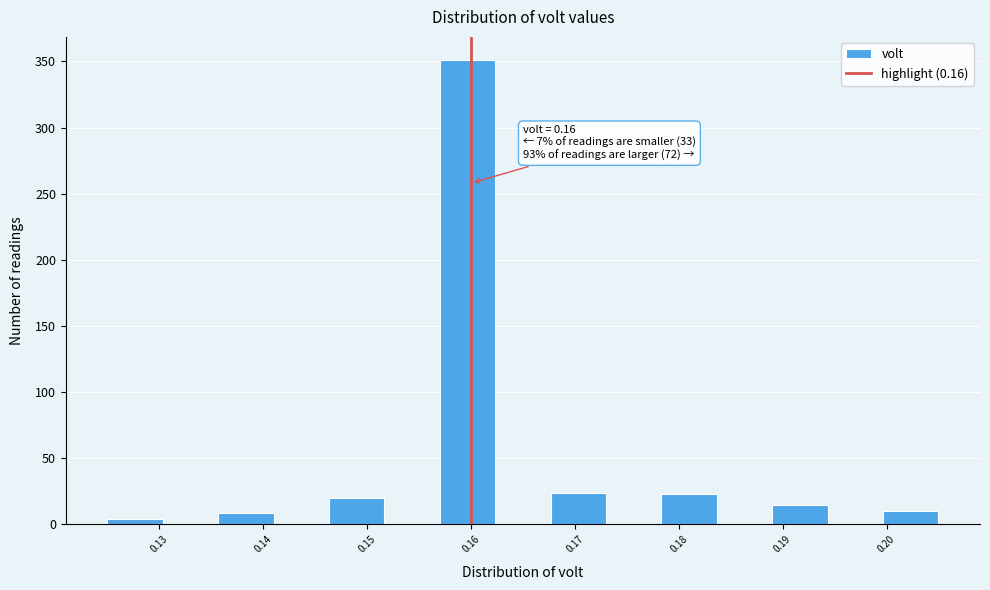

Which range on the x-axis has the tallest bar?

0.157 to 0.162